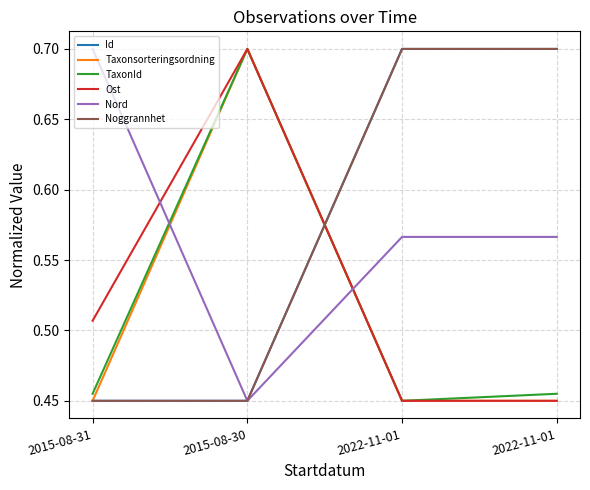

Which series has the largest total across all categories?

Id